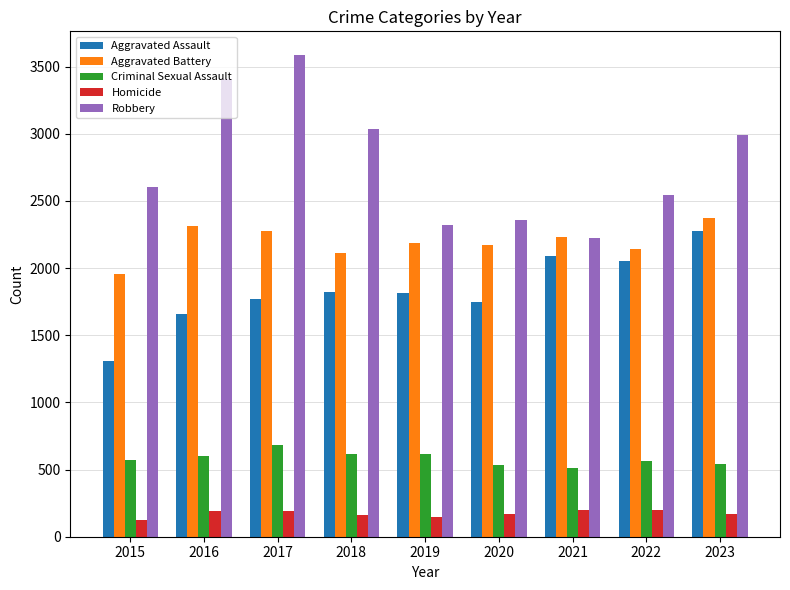

Which series has the largest range (max minus min)?

Robbery